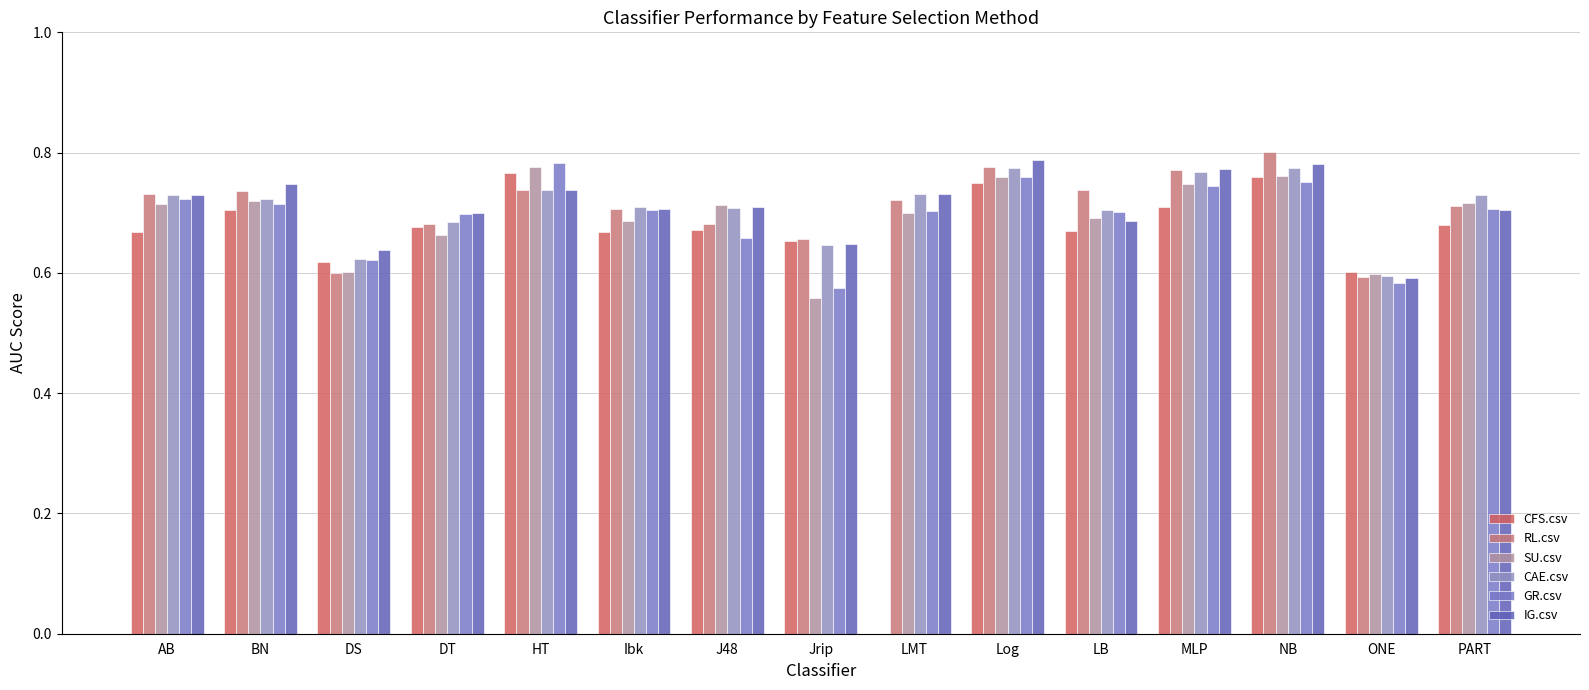

At BN, list the series in order from largest to smallest.

IG.csv, RL.csv, CAE.csv, SU.csv, GR.csv, CFS.csv